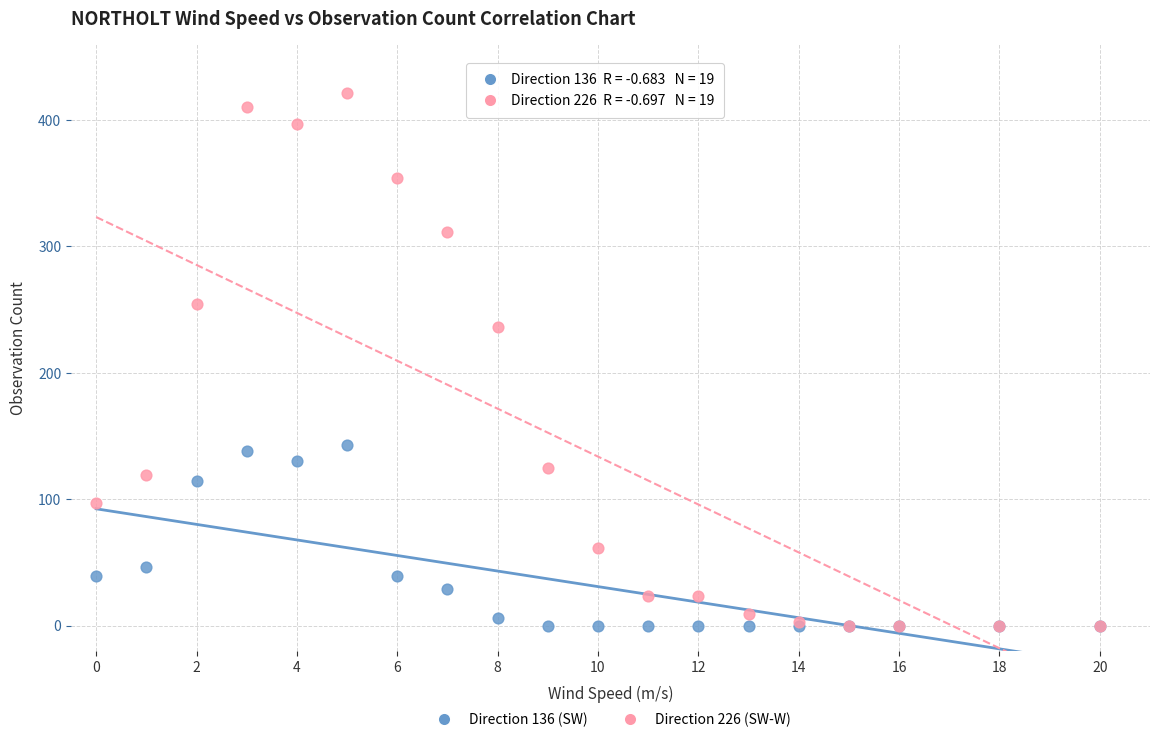

In the Direction 226 (SW-W) series, what Y value is closest to 210?

236